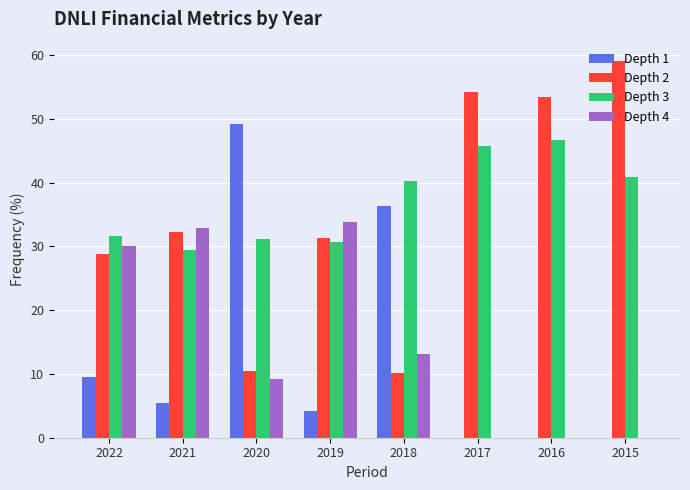

What is the maximum value shown in the chart?

59.2